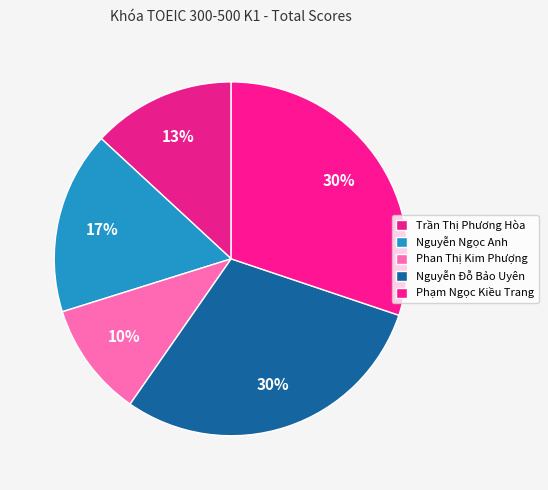

How many slices are in this pie chart?

5